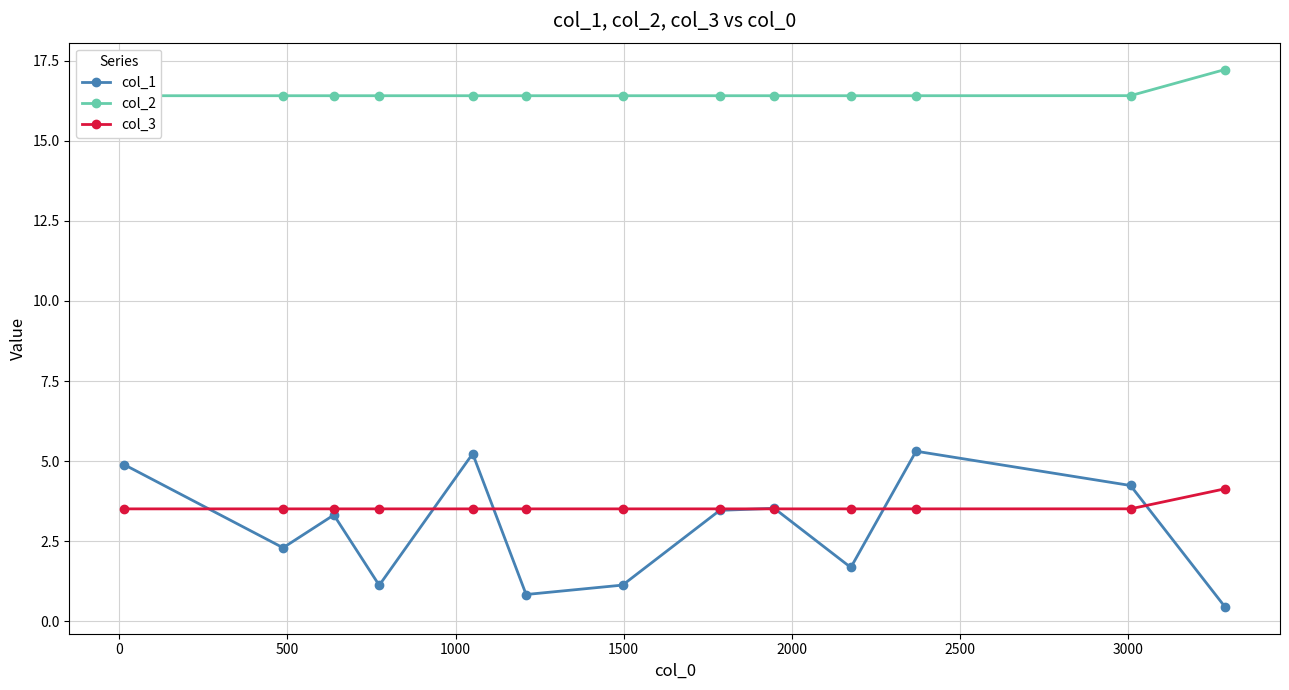

True or false: col_1 has more than 1 interior local peaks.

True